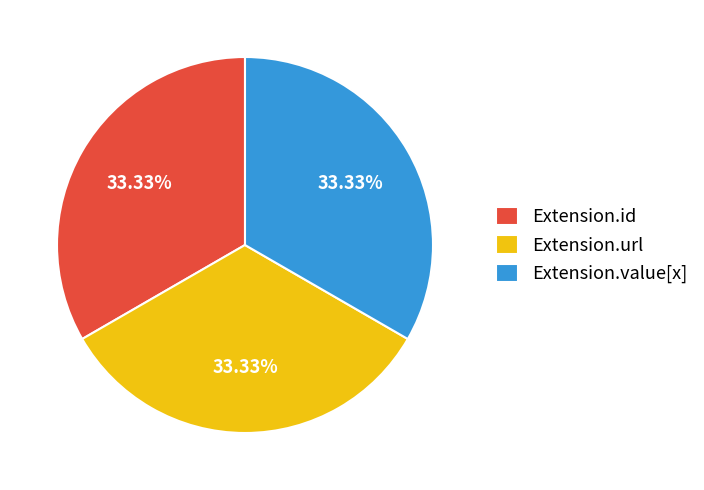

What is the ratio of the value at Extension.value[x] to the value at Extension.url?

1.0